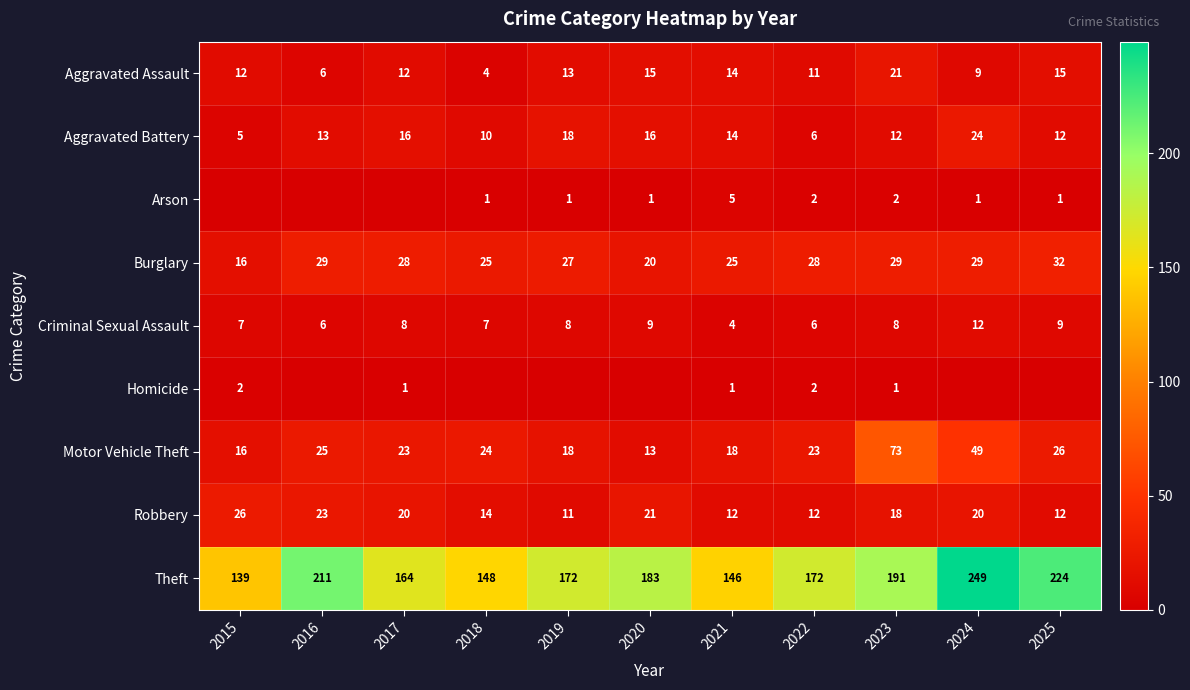

Which series changed the most between 2022 and 2023?

Motor Vehicle Theft